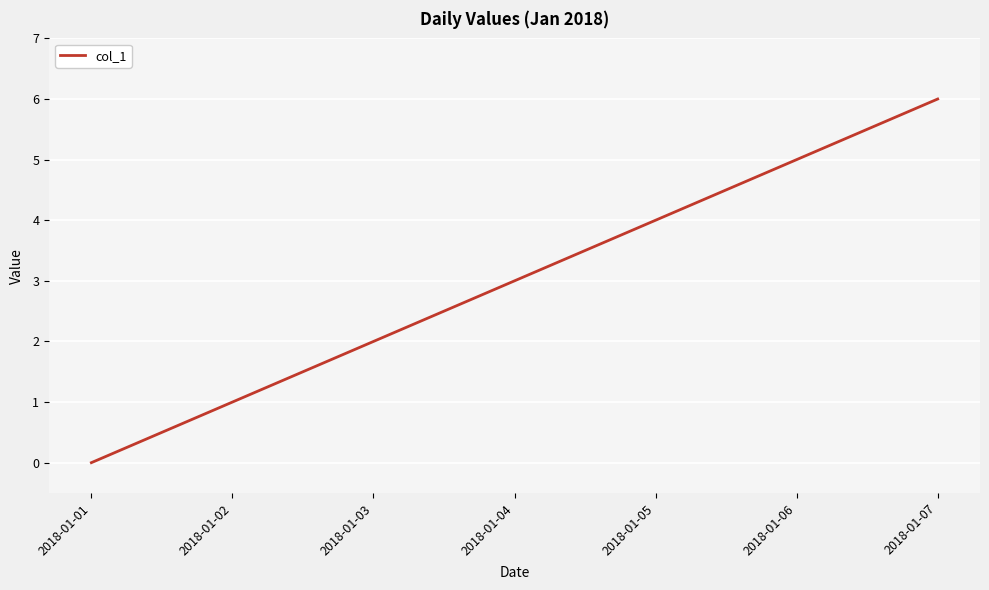

Reading left to right, what are all the values shown in this chart?

0	1	2	3	4	5	6